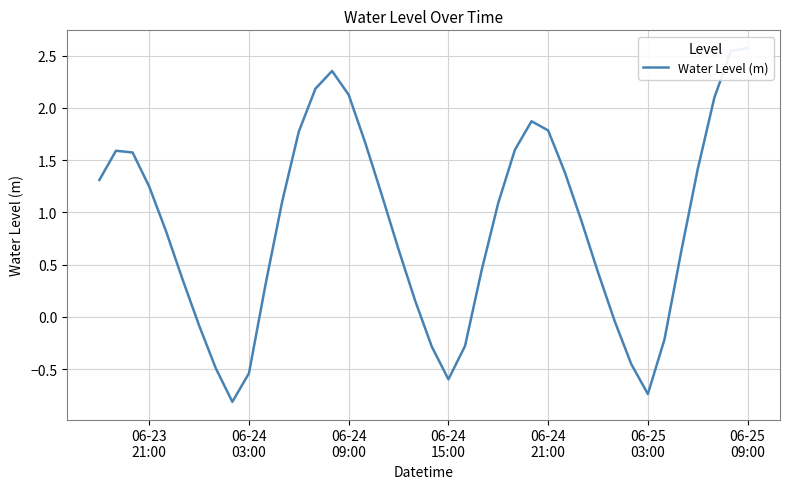

True or false: the data shows -0.7 at 06-25 03:00.

True